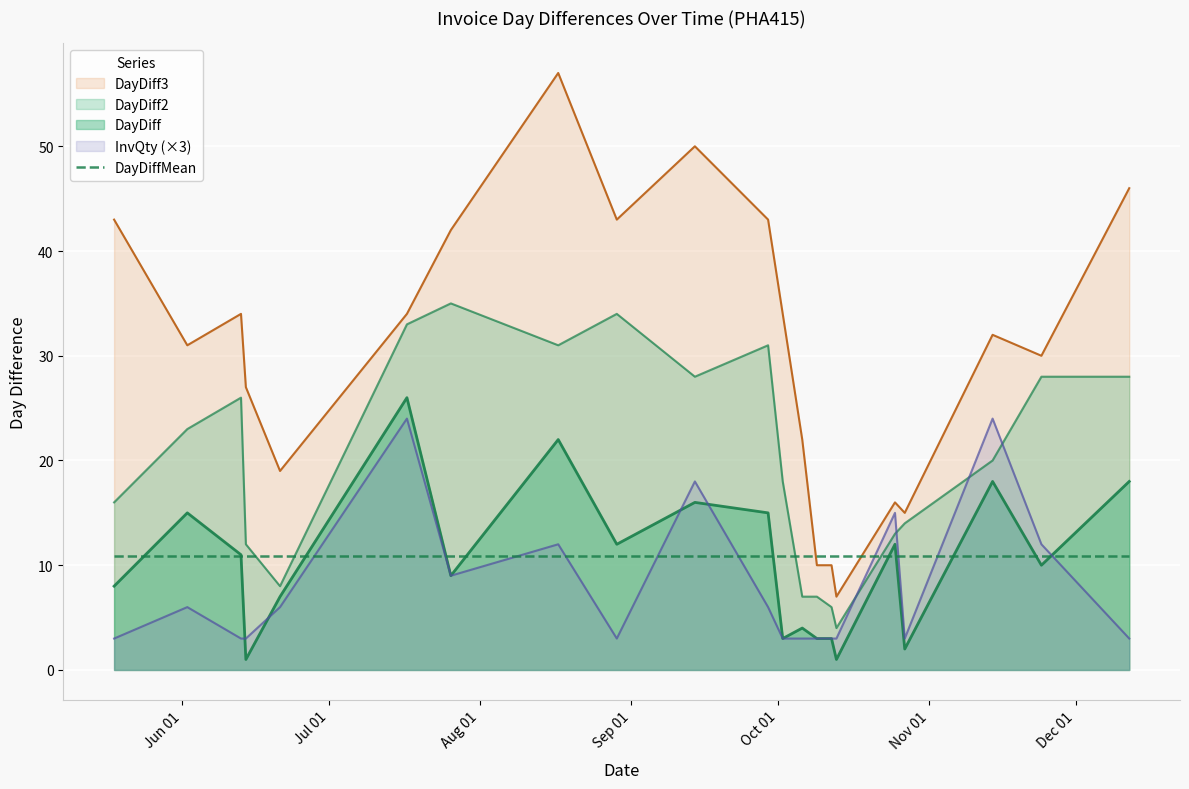

True or false: DayDiff2 and DayDiff intersect in this chart.

False